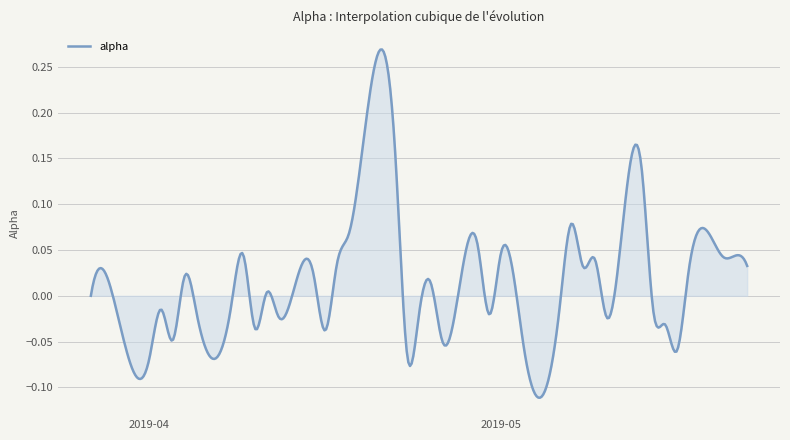

What is the sum of all values?

6.1